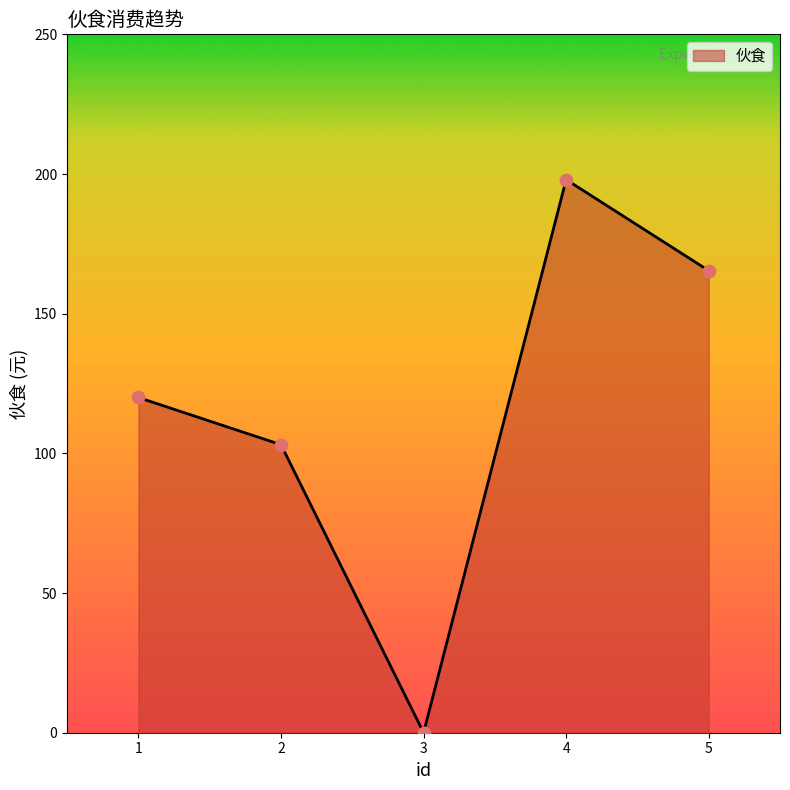

What is the ratio of the value at 4 to the value at 5?

1.2